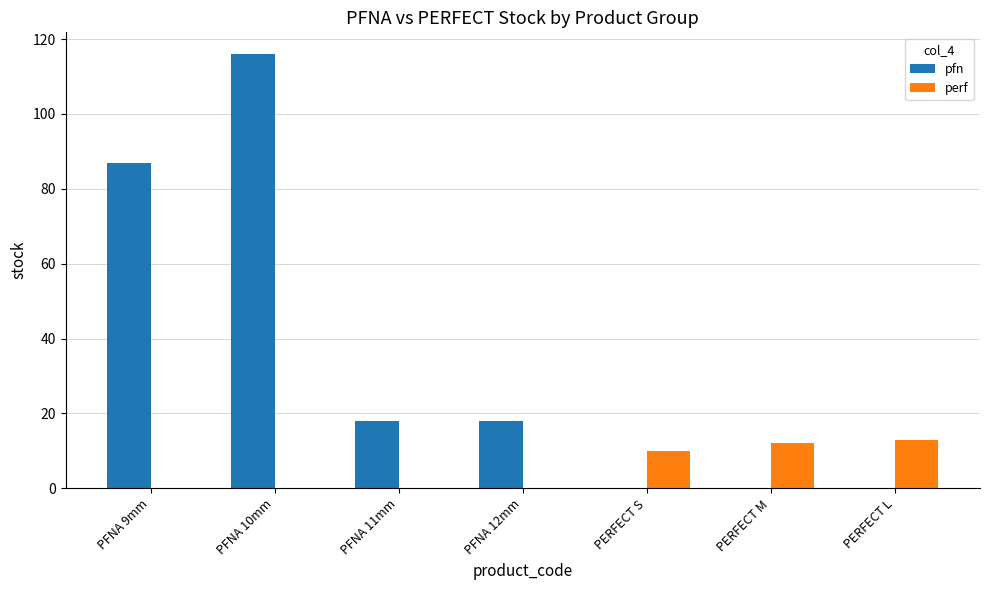

What is the sum of all pfn values?

239